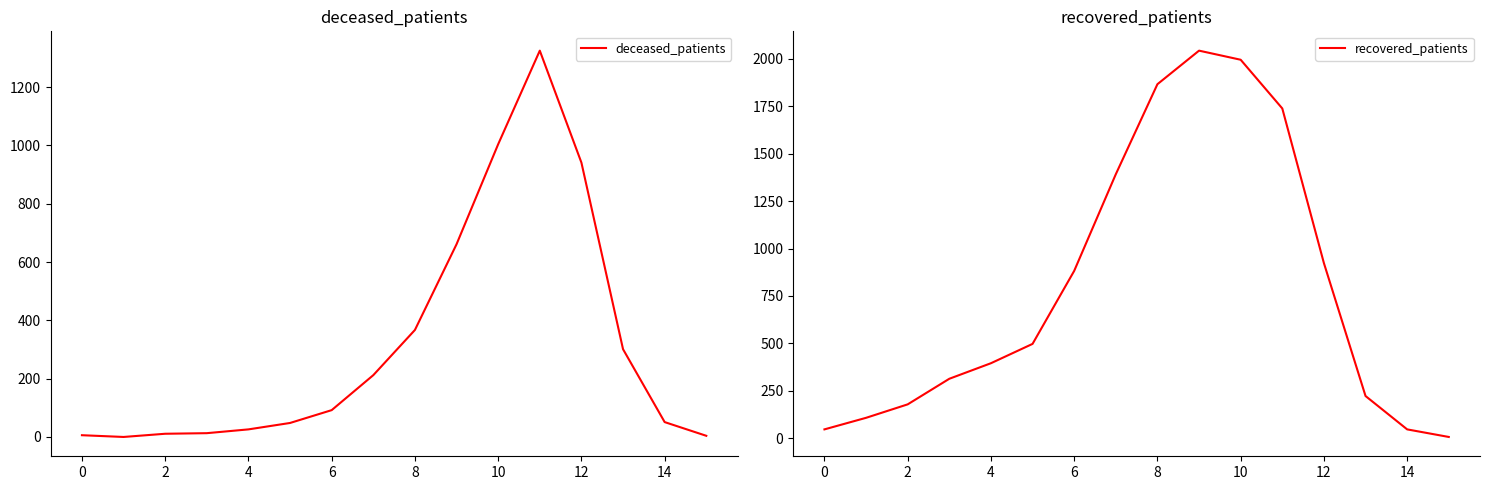

Which series has the widest spread of values?

recovered_patients